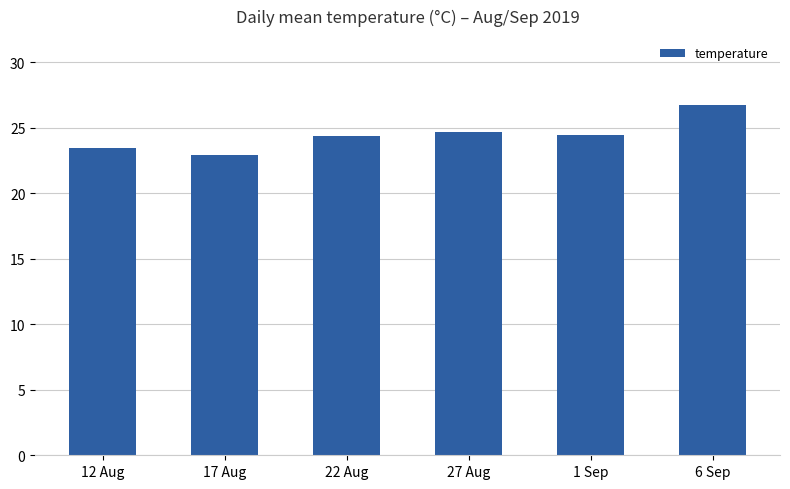

True or false: the data shows 23.4 at 12 Aug.

True